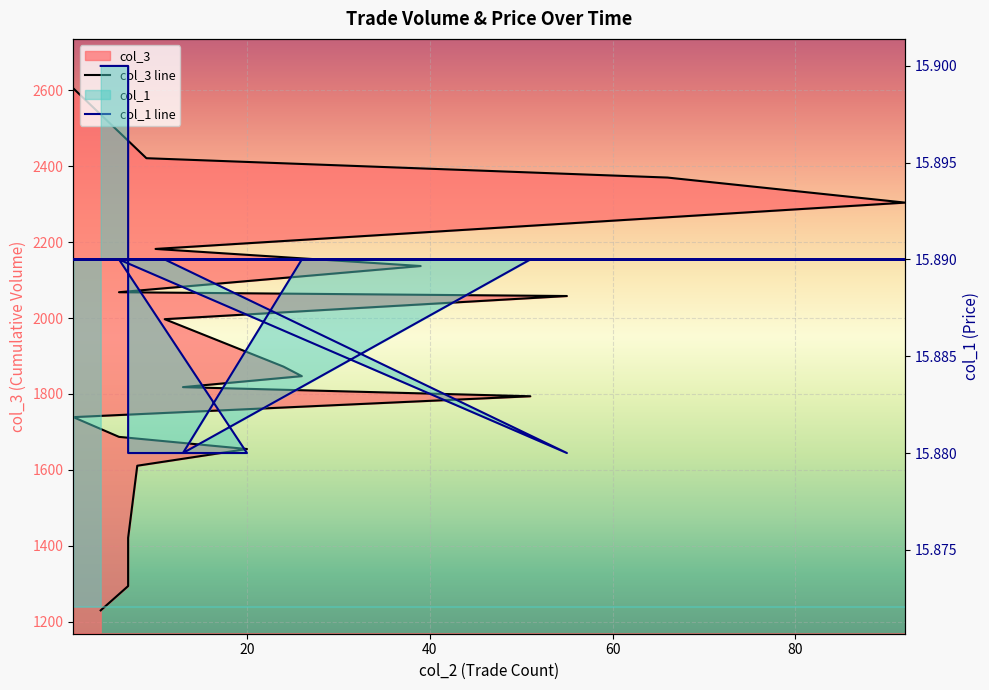

What is the approximate value of col_3 at 1?

2605.0